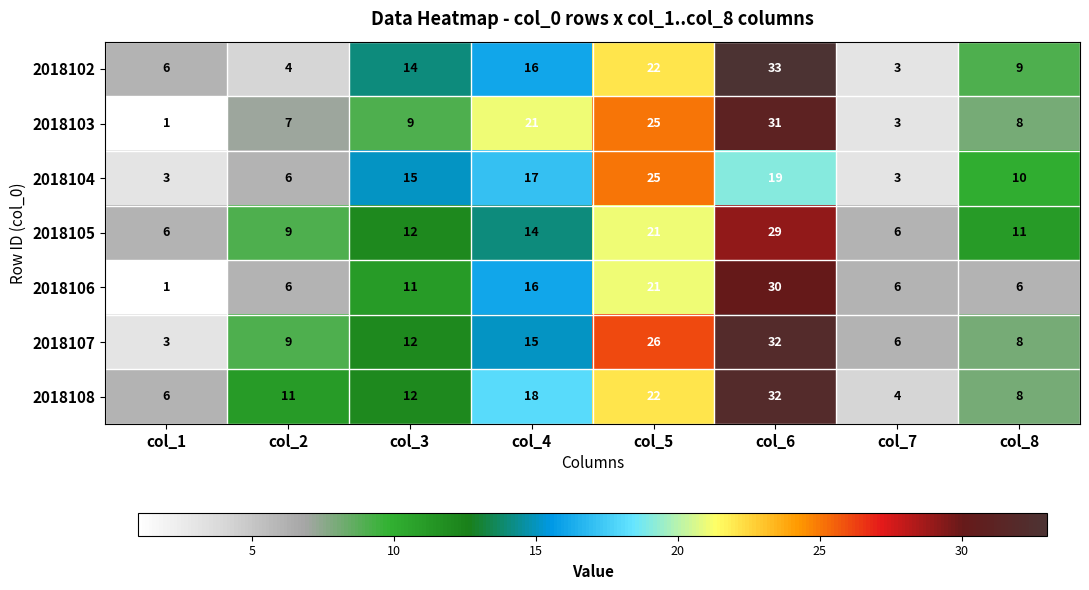

What is the difference between the second highest and minimum values in the 2018102 series?

19